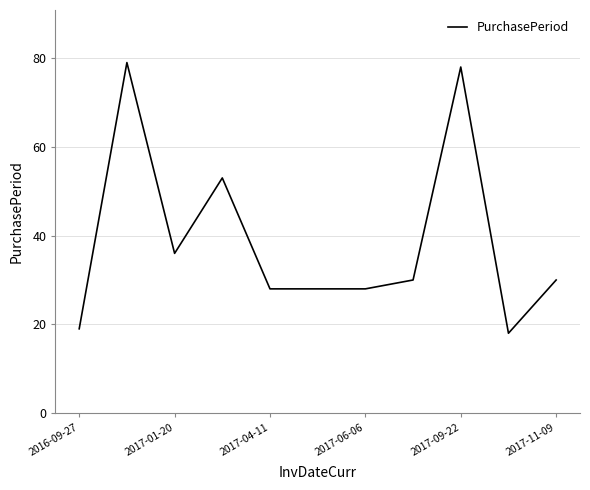

What is the minimum value shown in the chart?

18